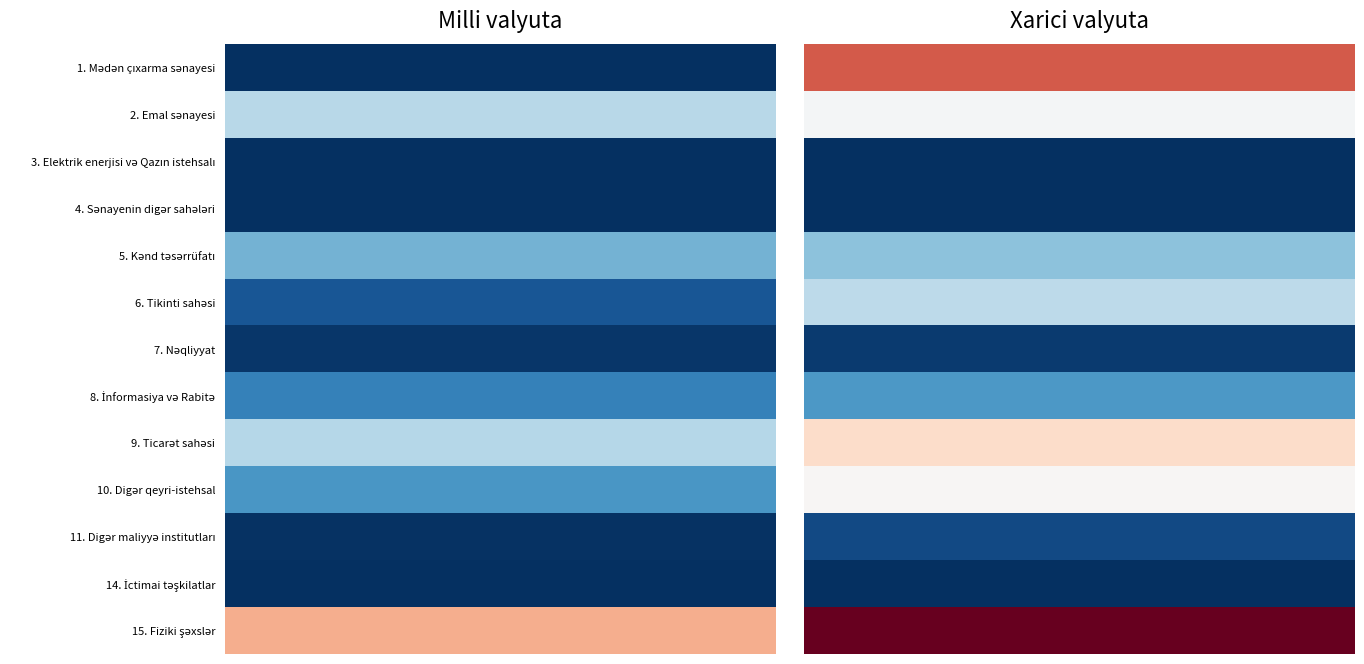

How many values in the 6. Tikinti sahəsi series exceed 88269?

1